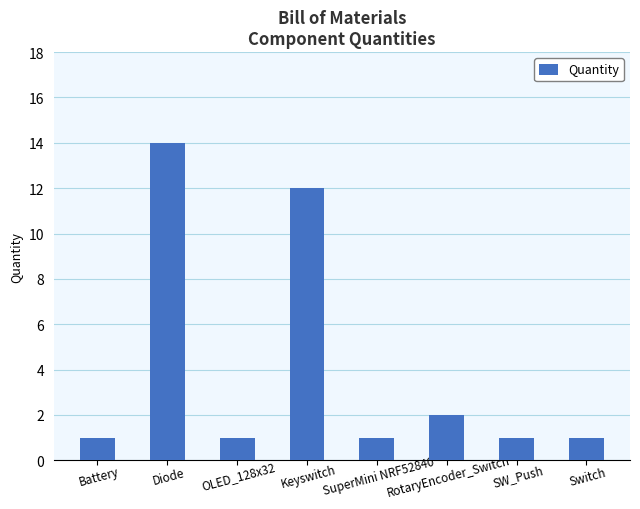

Are the bars horizontal?

No